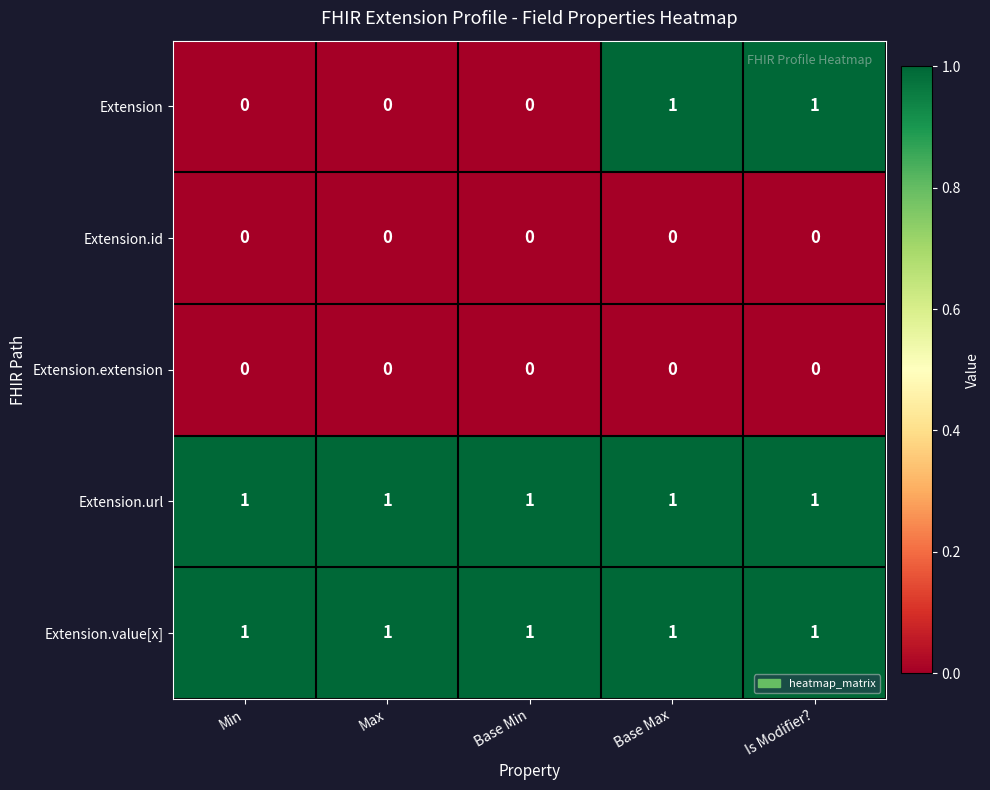

Count the number of data series in this chart.

5